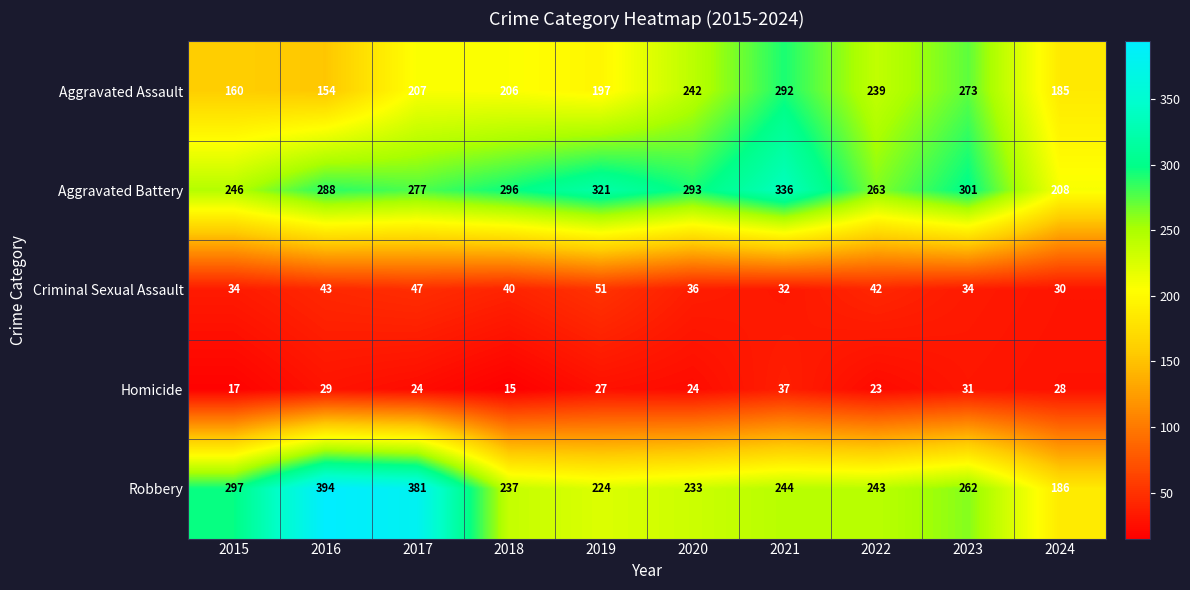

What is the minimum value for Criminal Sexual Assault?

30